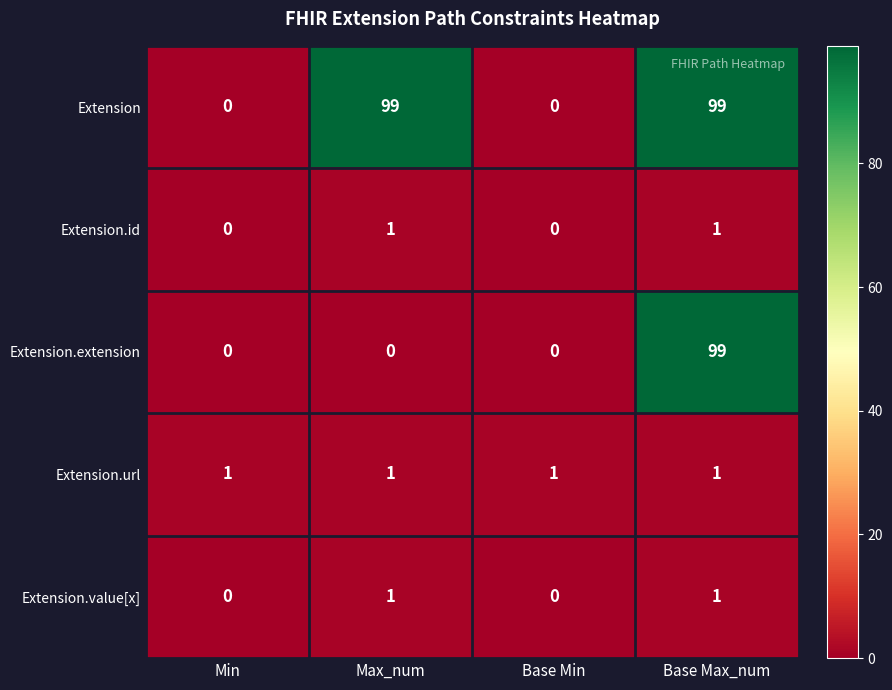

Reading right to left, transcribe all the data shown in this chart.

Extension: Base Max_num=99	Base Min=0	Max_num=99	Min=0
Extension.id: Base Max_num=1	Base Min=0	Max_num=1	Min=0
Extension.extension: Base Max_num=99	Base Min=0	Max_num=0	Min=0
Extension.url: Base Max_num=1	Base Min=1	Max_num=1	Min=1
Extension.value[x]: Base Max_num=1	Base Min=0	Max_num=1	Min=0